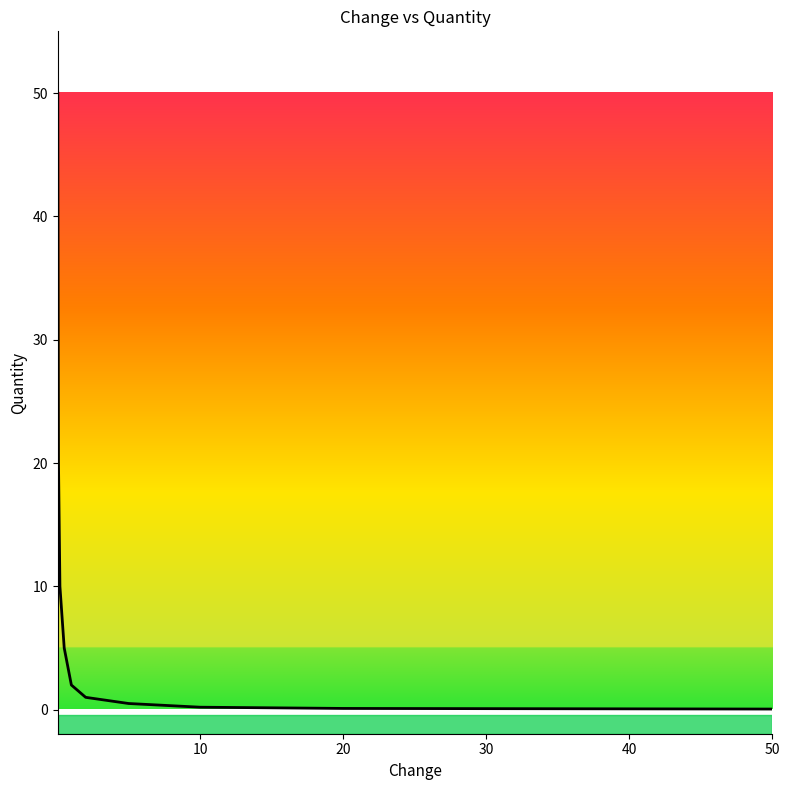

What is the greatest value displayed?

50.0